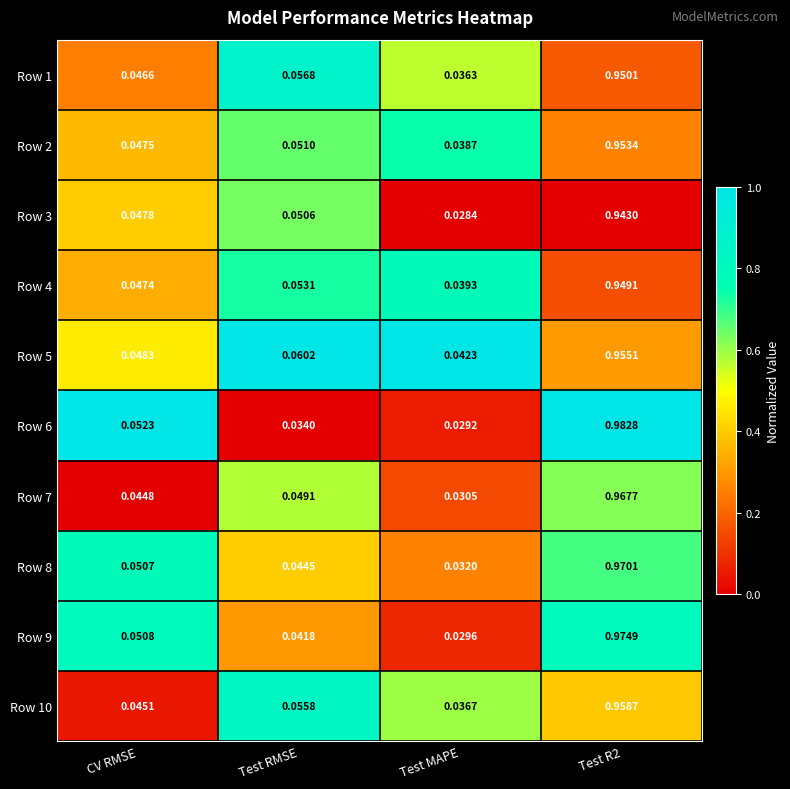

At which label is Row 10 closest to 0?

Test MAPE